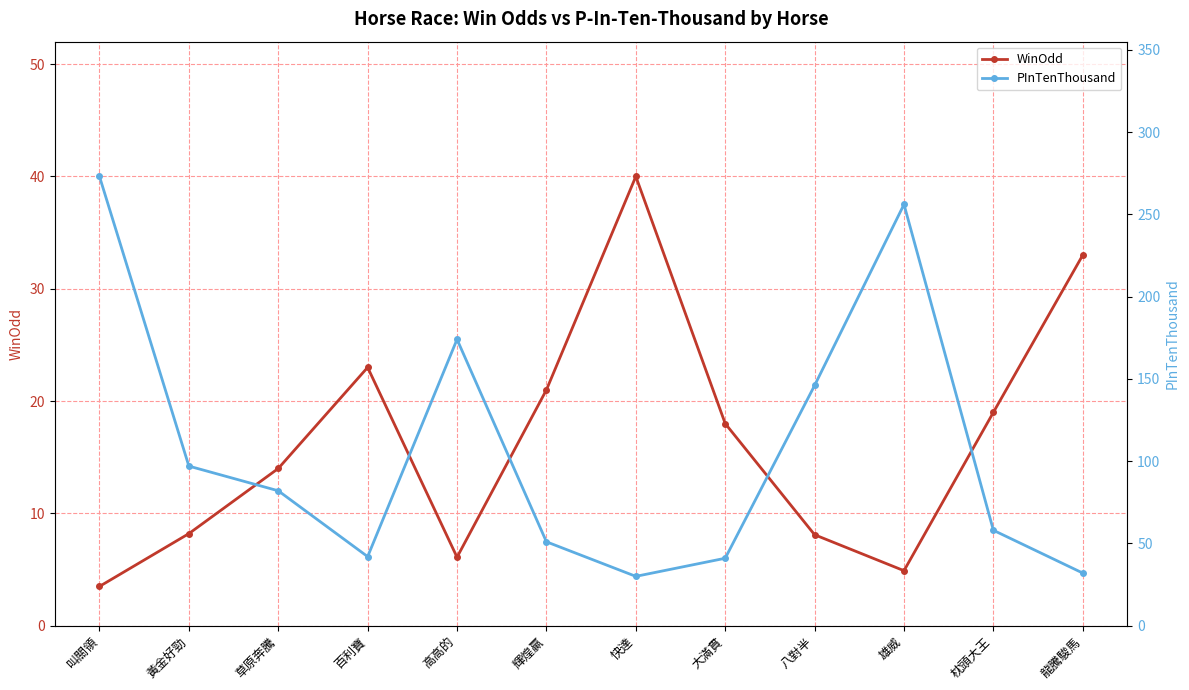

Which category has the highest value across all series?

叫關領